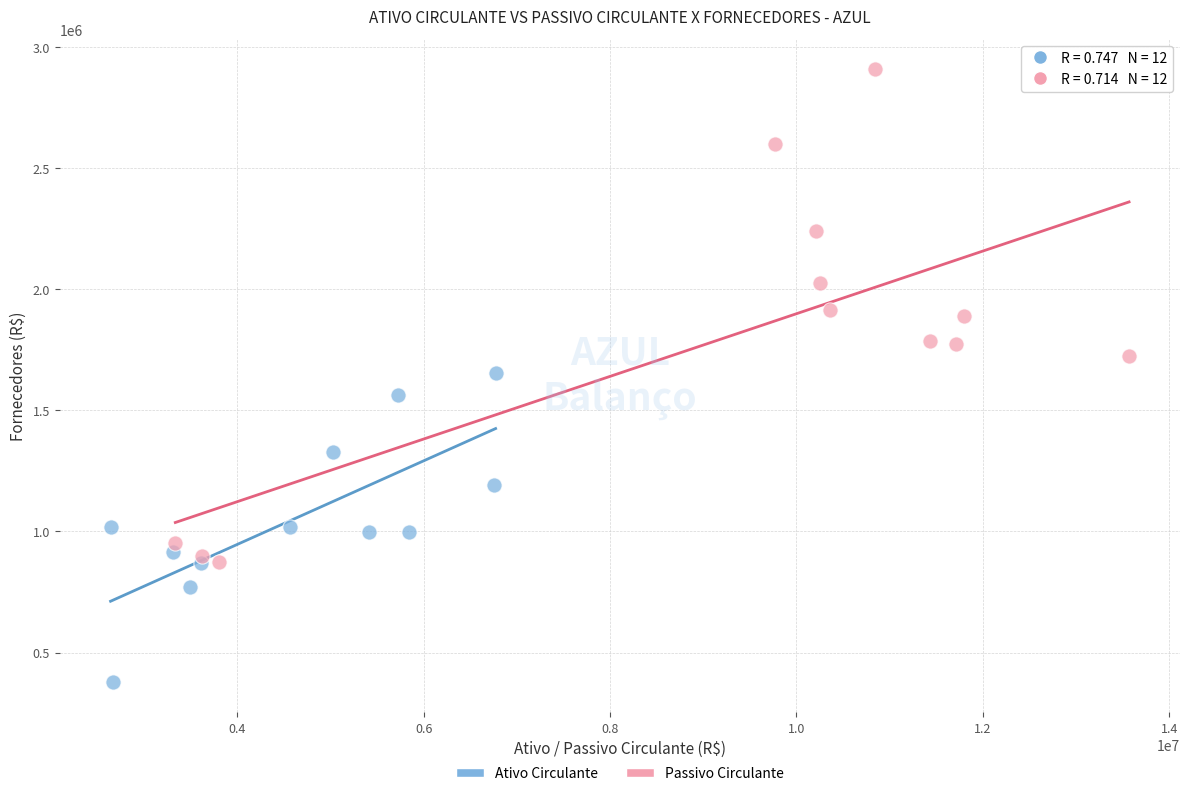

Which series reaches the maximum Y coordinate?

Passivo Circulante